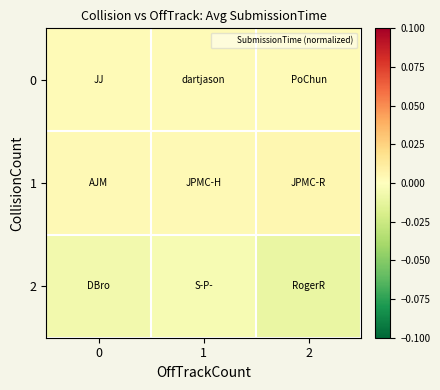

Count the number of data series in this chart.

3